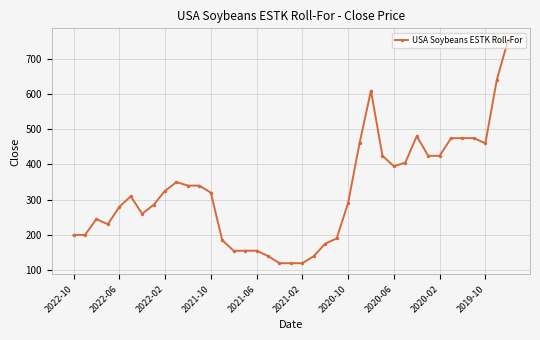

What is the value of the 2nd point from the left?

199.9